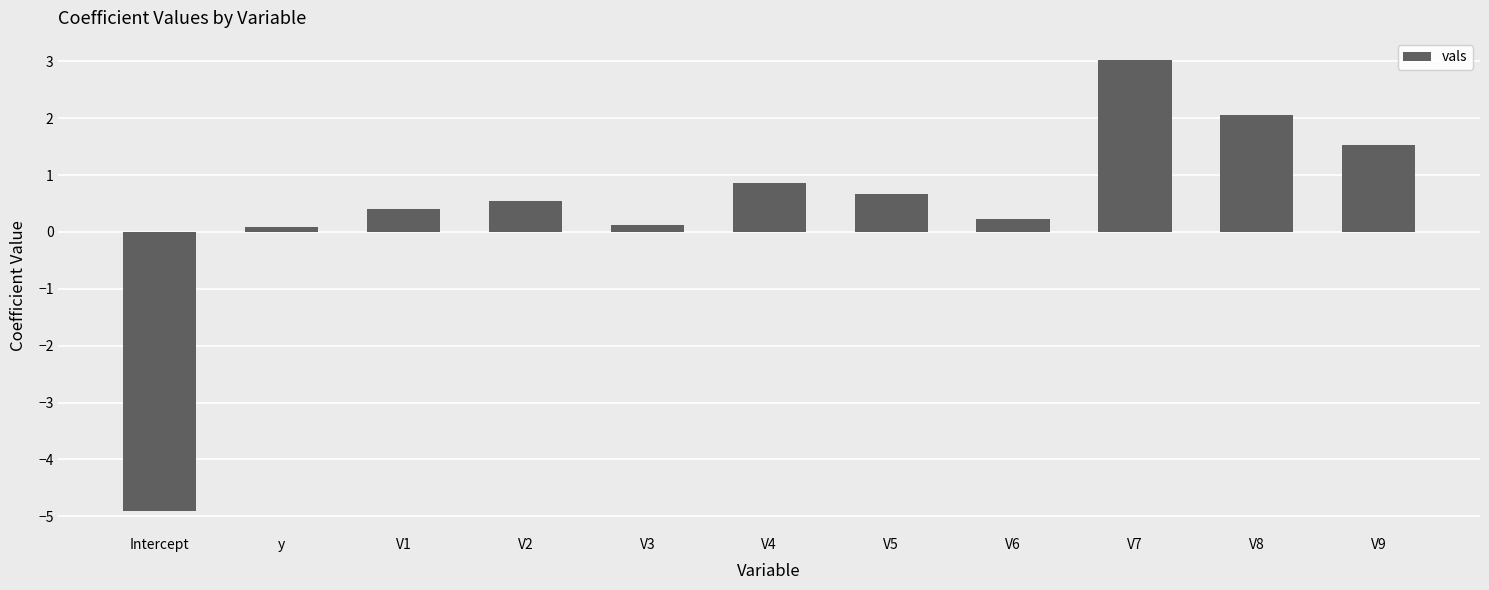

What value does the data have at V8?

2.1